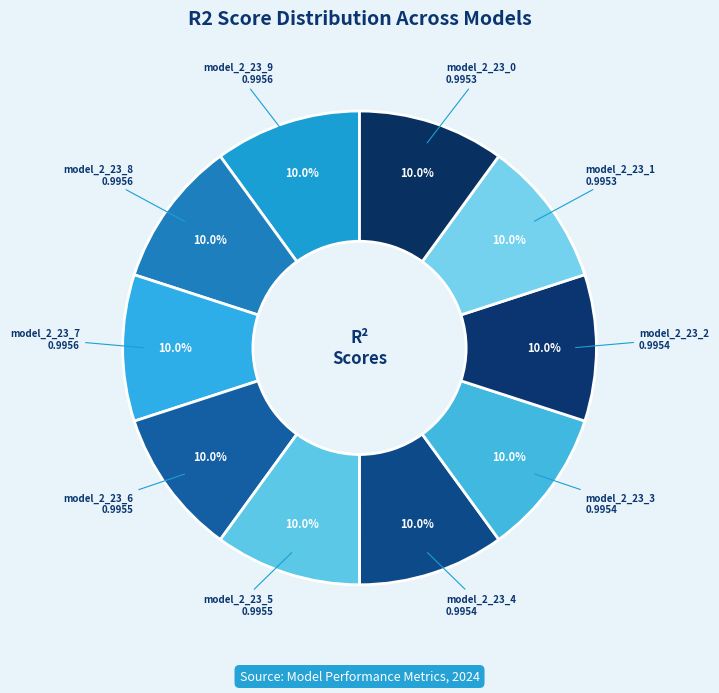

Count the number of slices in the pie.

10